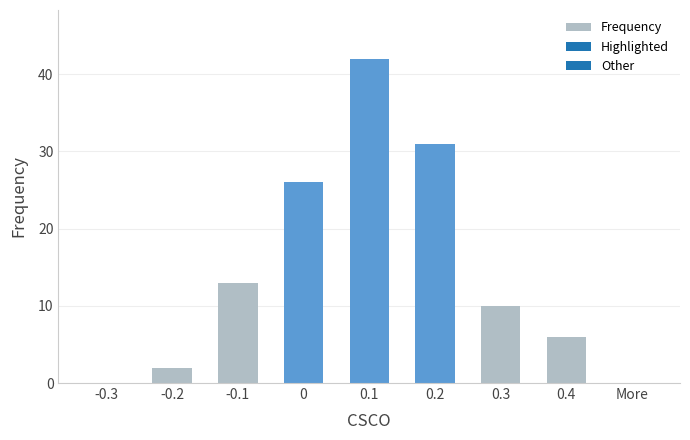

True or false: the data shows 26 at 0.

True